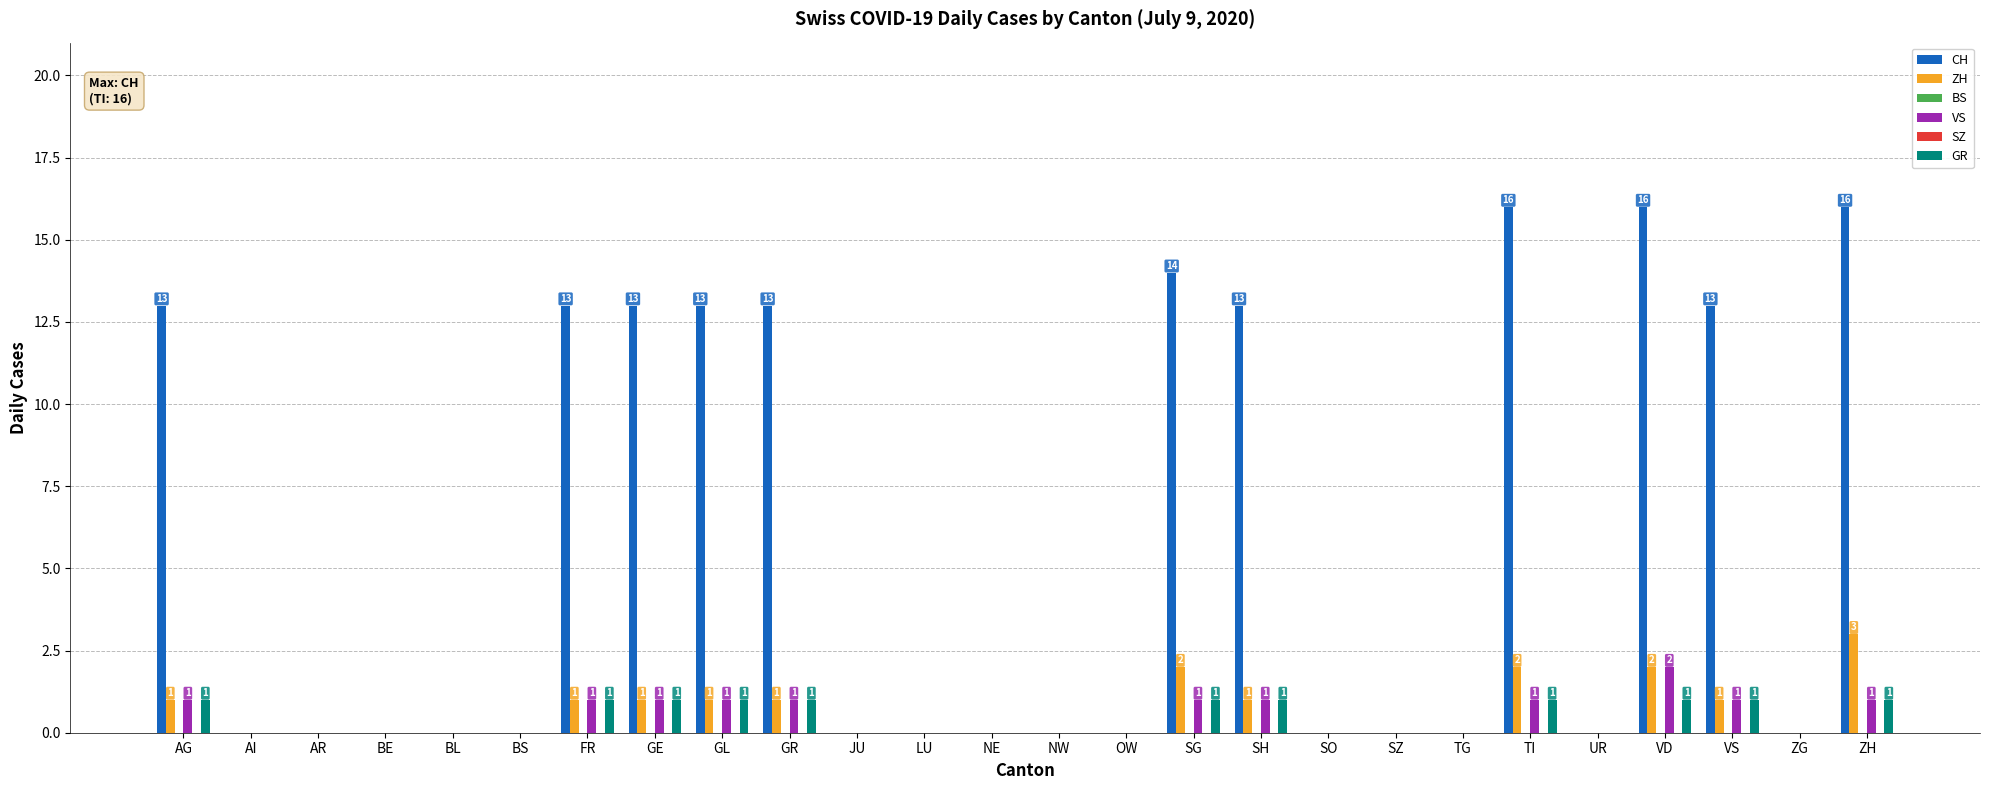

Which series changed the most between GE and OW?

CH